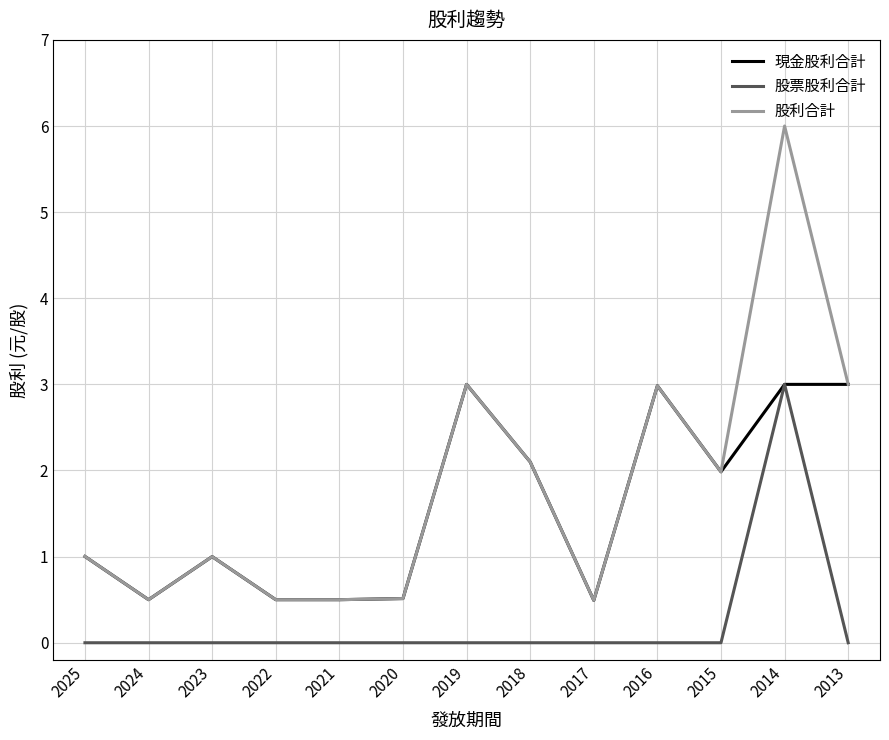

At which category does the chart reach its peak across all series?

2014